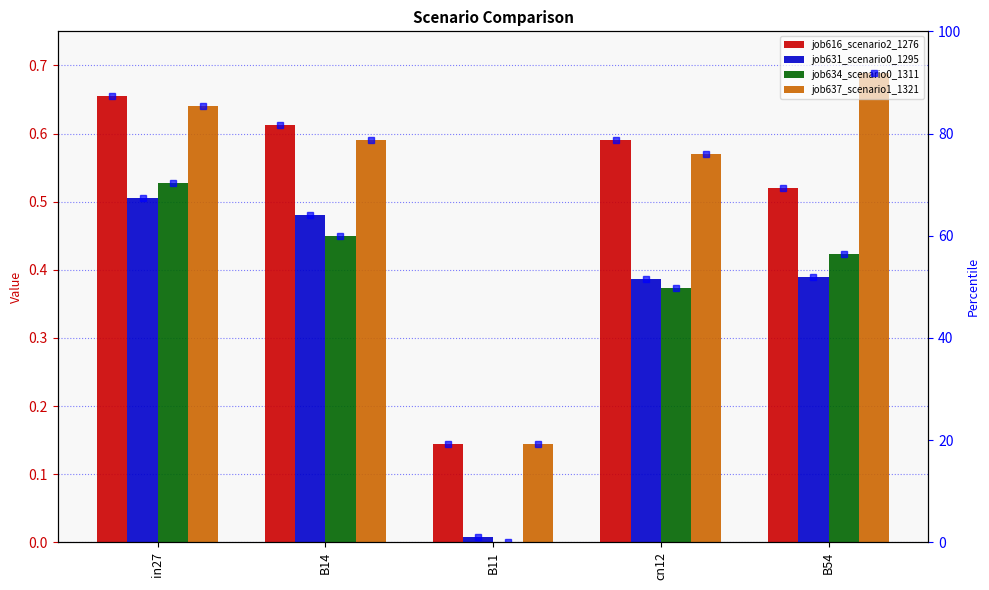

What position from the right is B54?

1